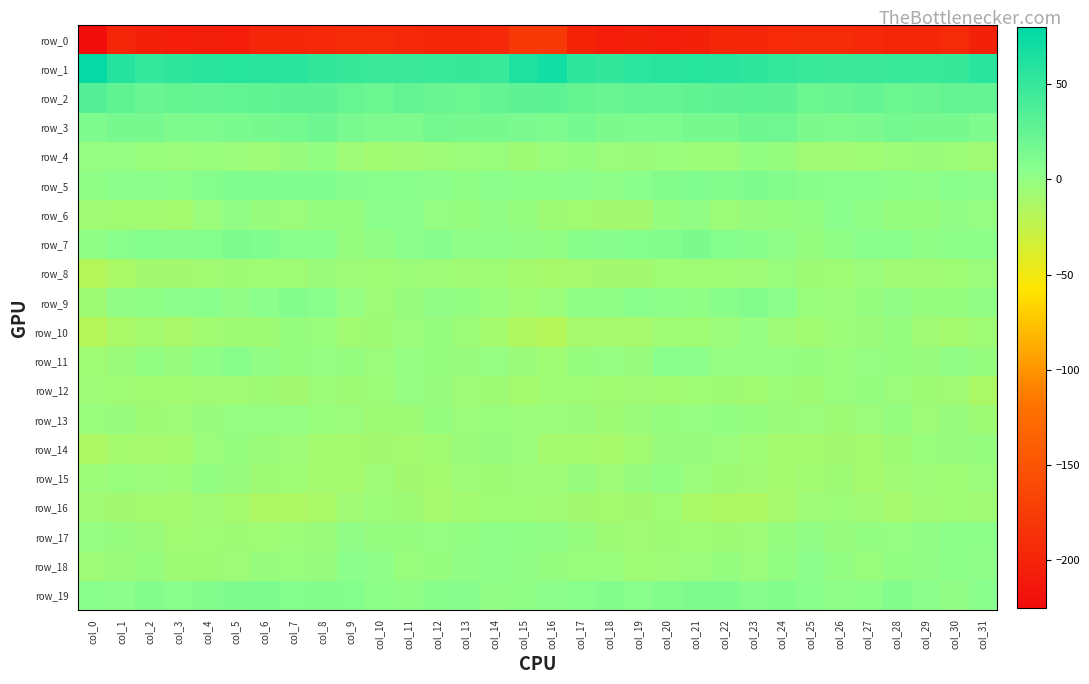

What is the spread (max minus min) of values at col_2?

255.7